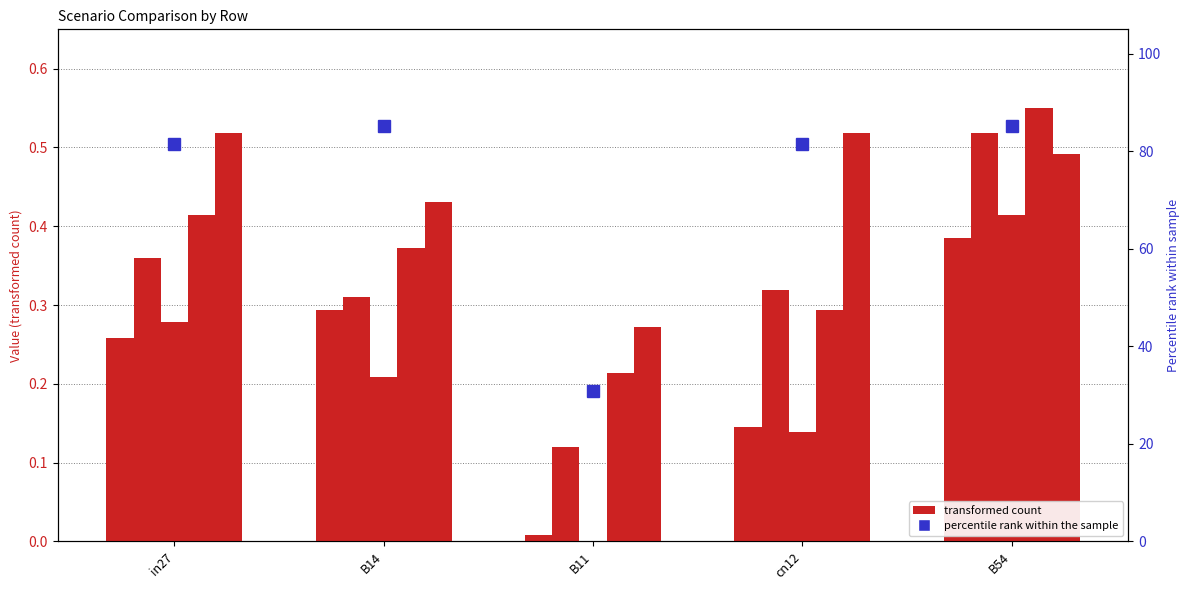

Read the job599_scenario3_1237 value at in27.

0.5